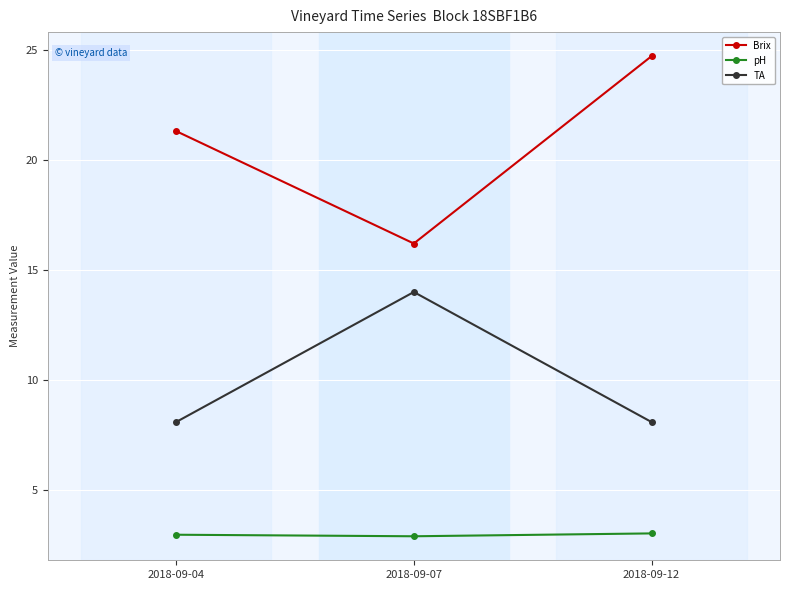

Which series has the largest range (max minus min)?

Brix